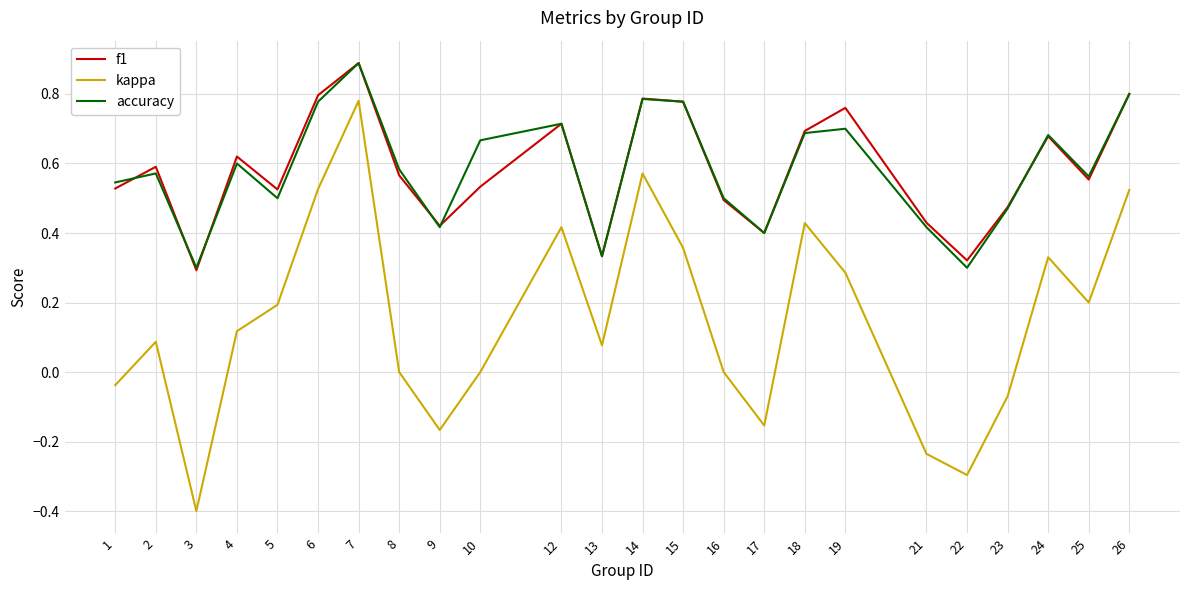

True or false: kappa and f1 cross at least once.

False